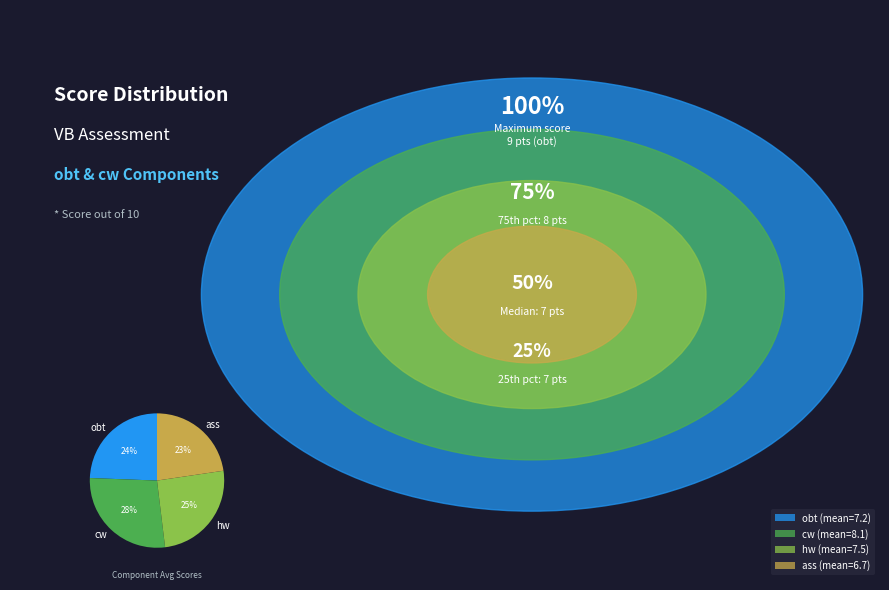

Count the number of slices in the pie.

4